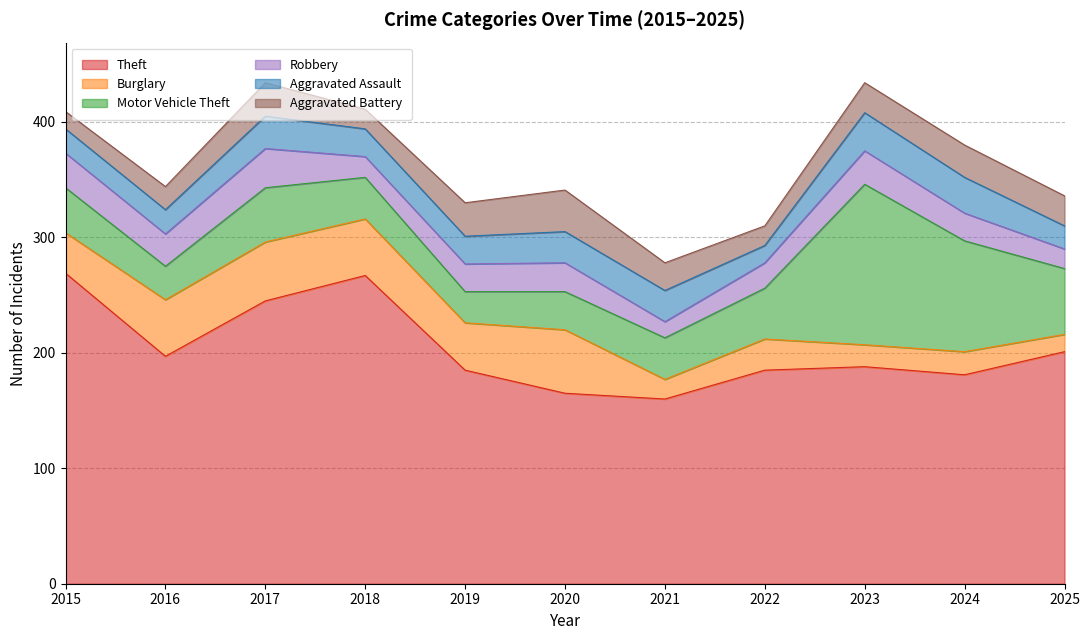

Does the chart display data point markers on the line(s)?

No